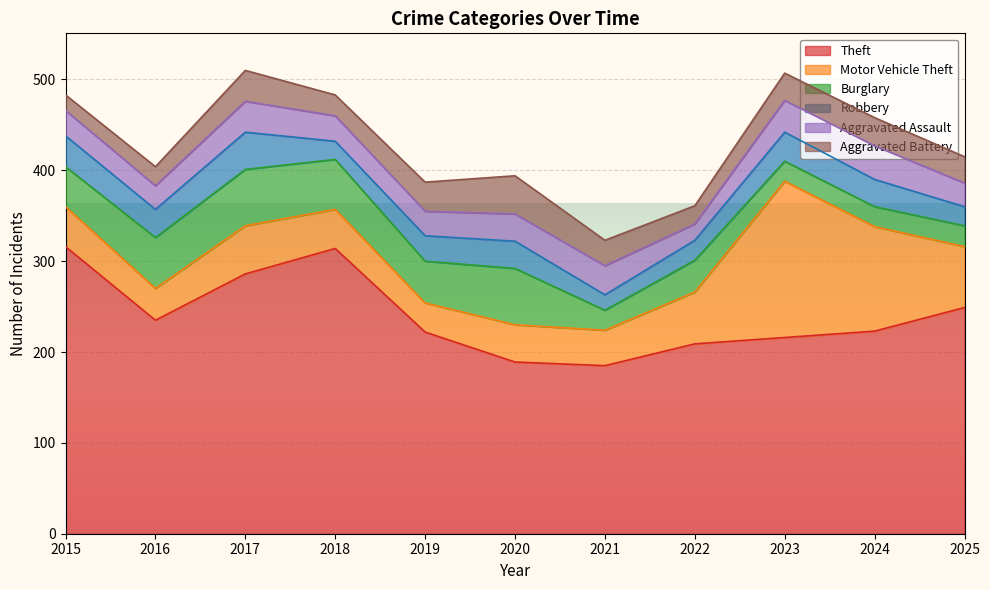

In Aggravated Battery, how many points are higher than both neighbors (excluding endpoints)?

3